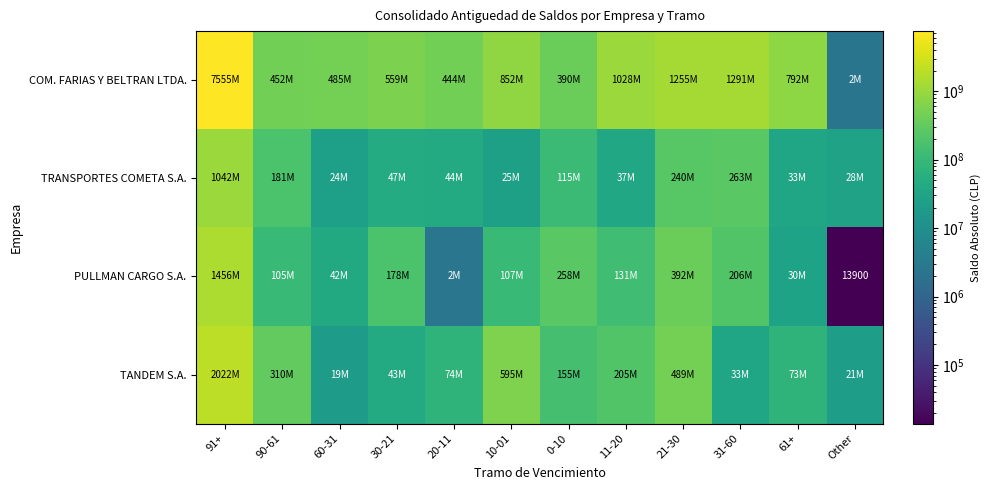

At which category is the sum across all series the highest?

91+